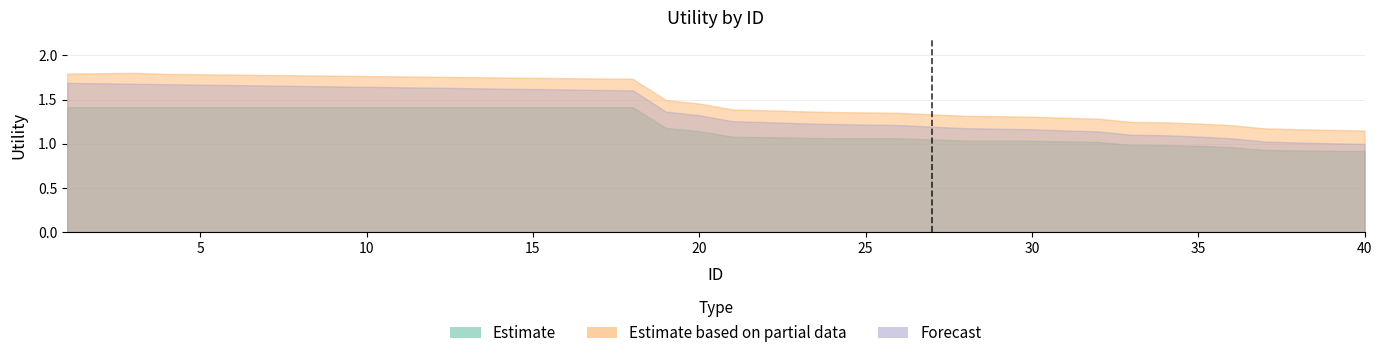

Is the value of Forecast at 36 greater than the value of Estimate at 23?

No